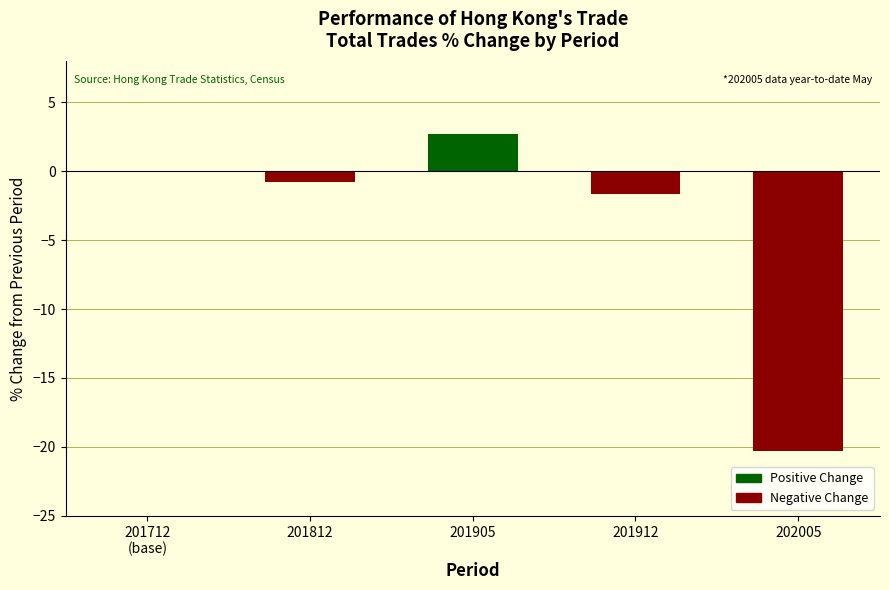

Reading right to left, transcribe all the data shown in this chart.

202005=-20.3	201912=-1.6	201905=2.7	201812=-0.8	201712
(base)=0.0